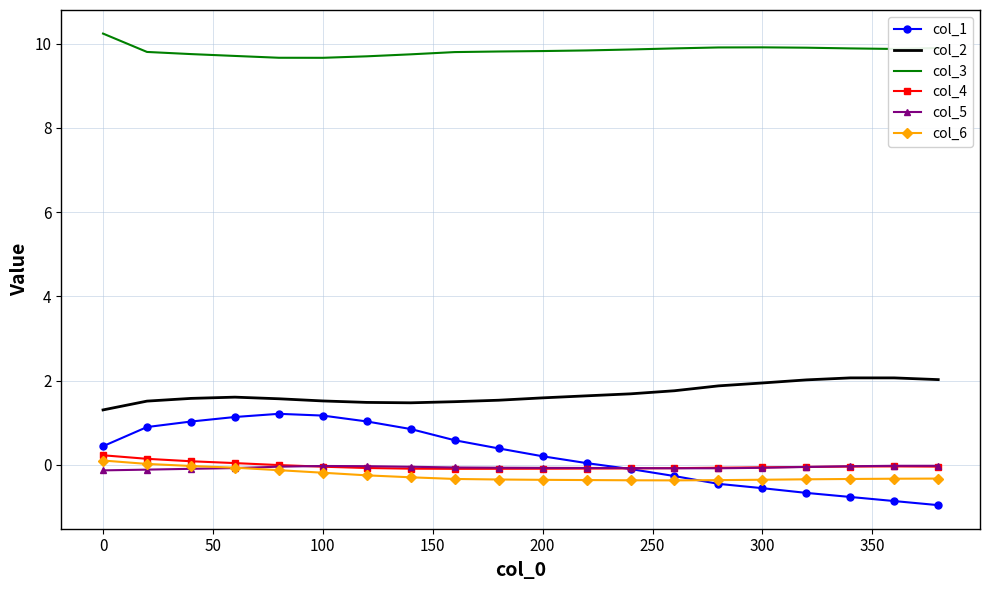

What is the minimum value for col_6?

-0.4